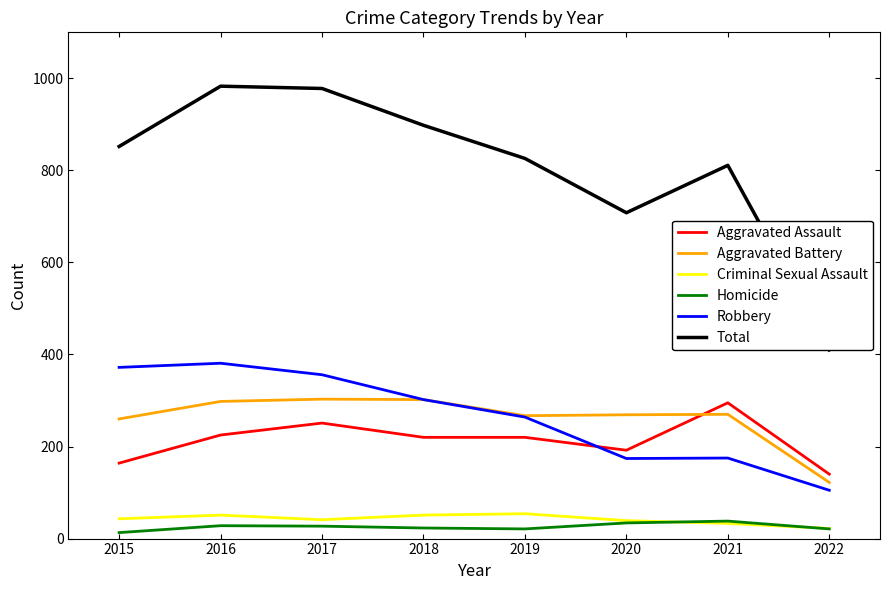

True or false: Robbery and Aggravated Battery cross at least once.

False